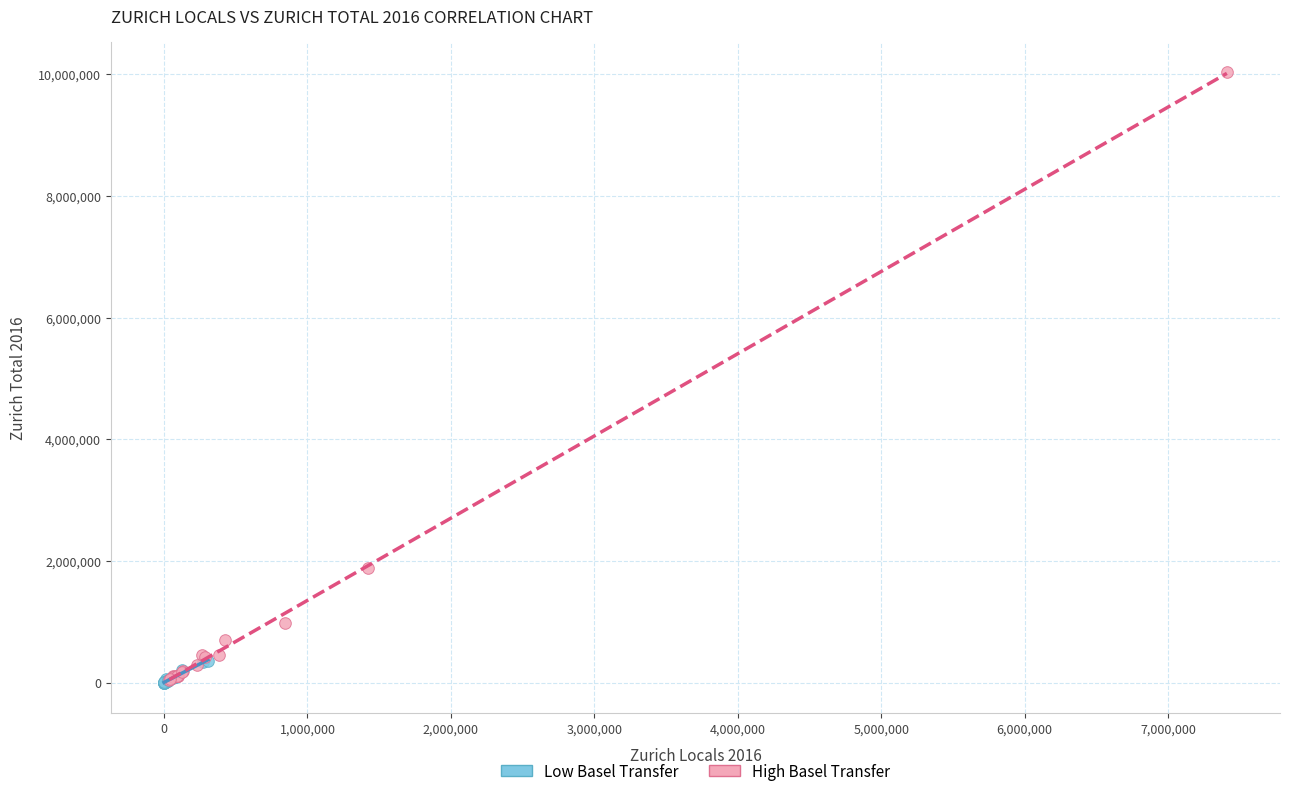

Which series reaches the maximum Y coordinate?

High Basel Transfer